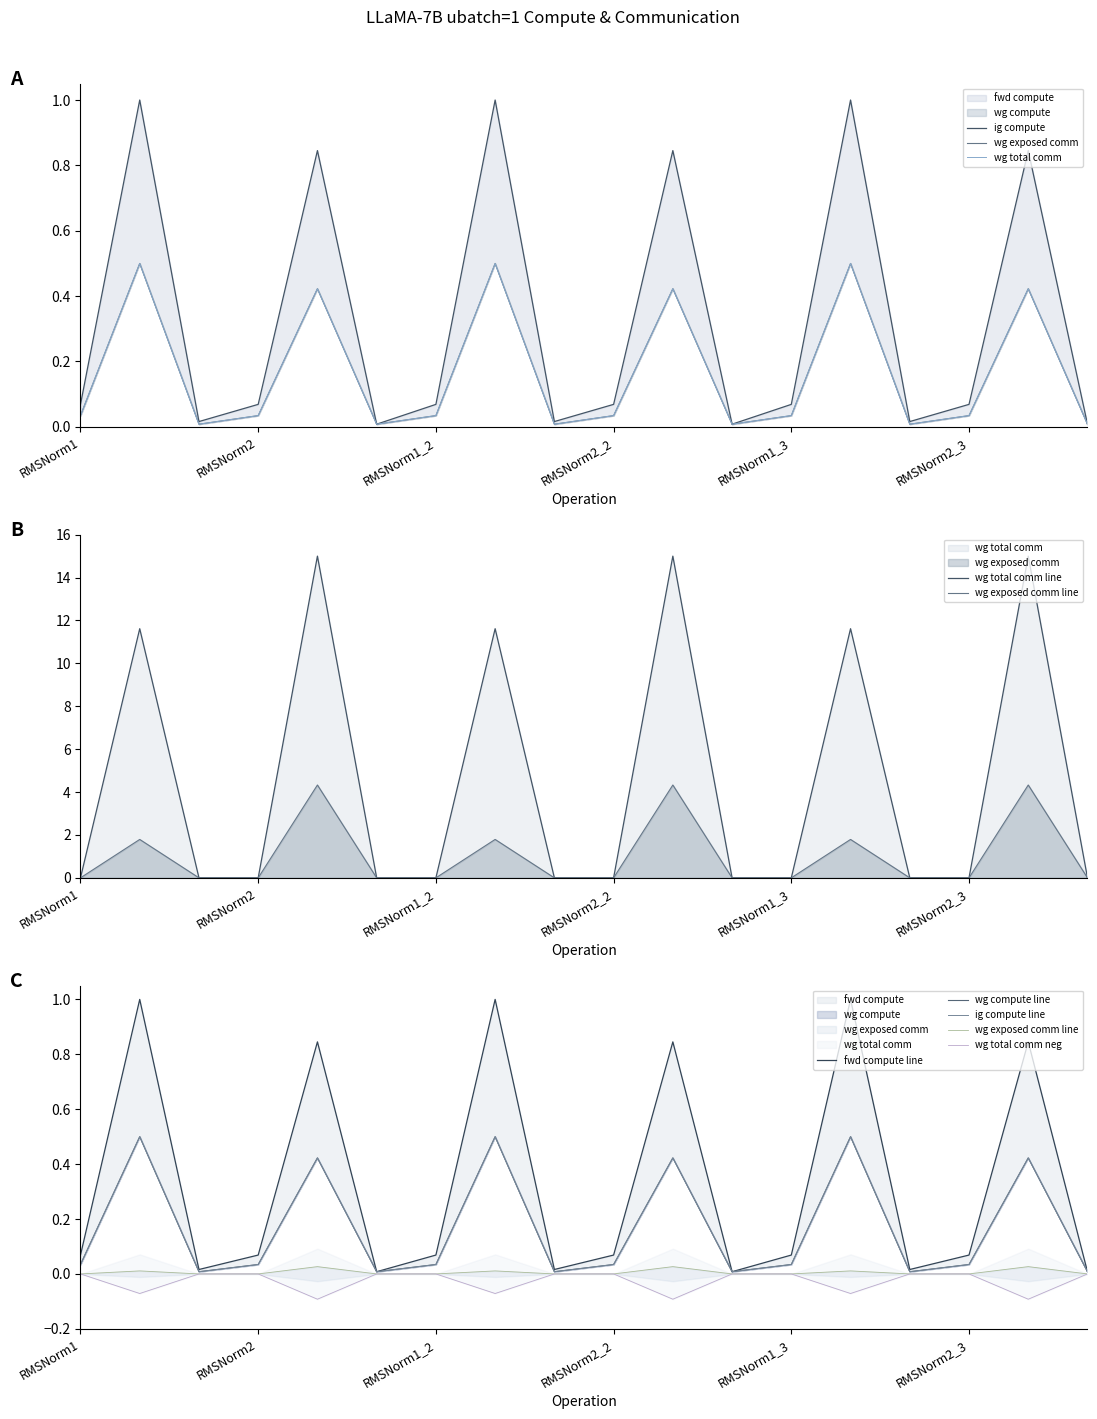

Which series has the largest range (max minus min)?

wg total comm